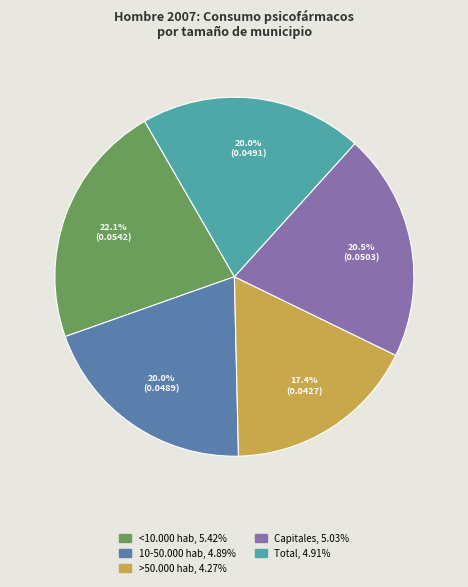

Which slice is the smallest?

>50.000 hab